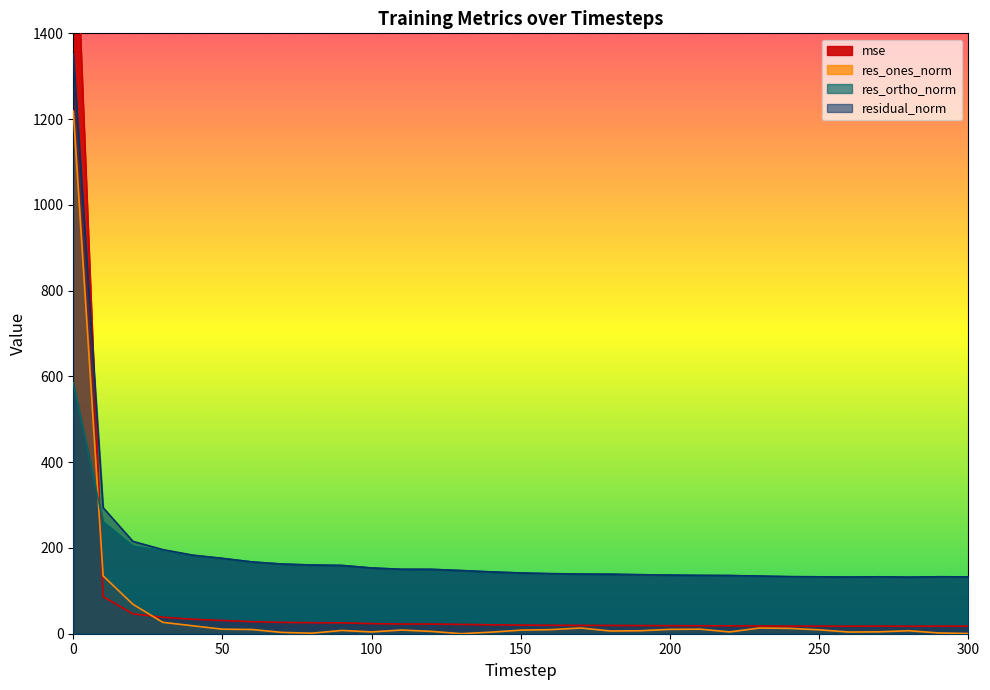

Which series ends up on top after the final intersection of res_ortho_norm and res_ones_norm?

res_ortho_norm